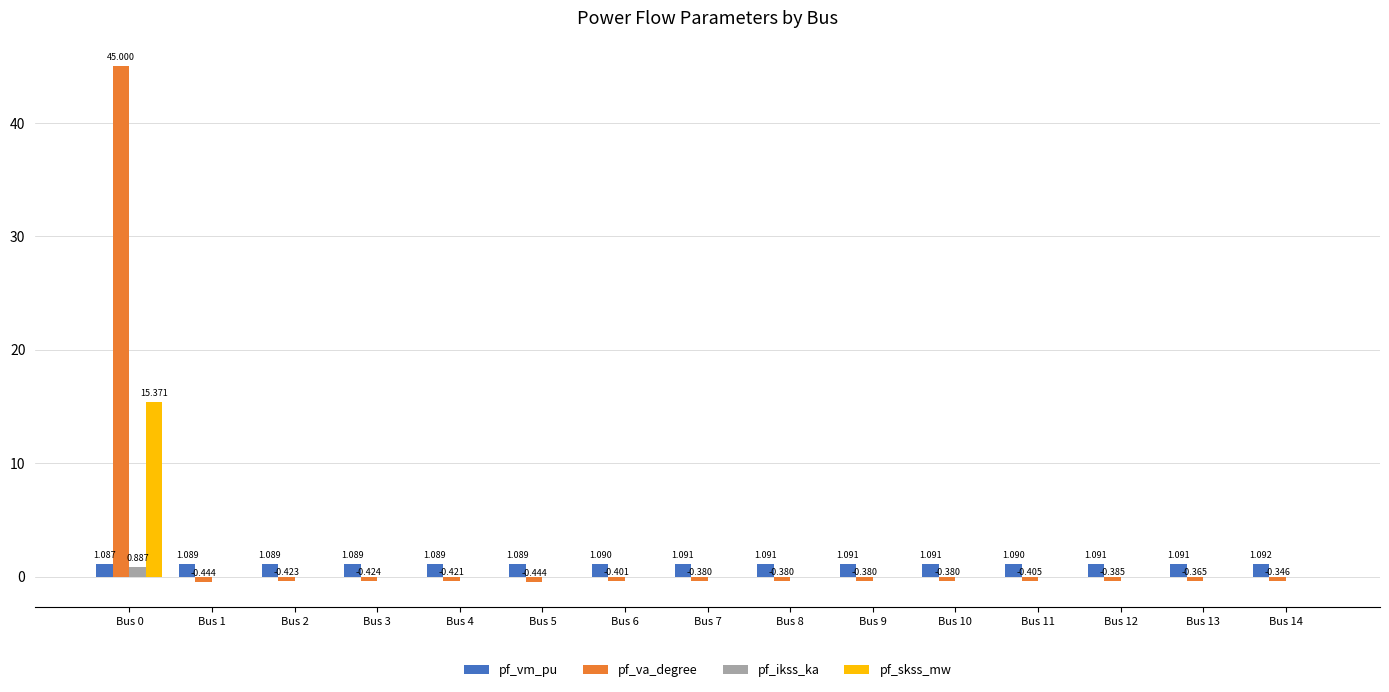

Between Bus 2 and Bus 4, which series saw the biggest shift?

pf_va_degree